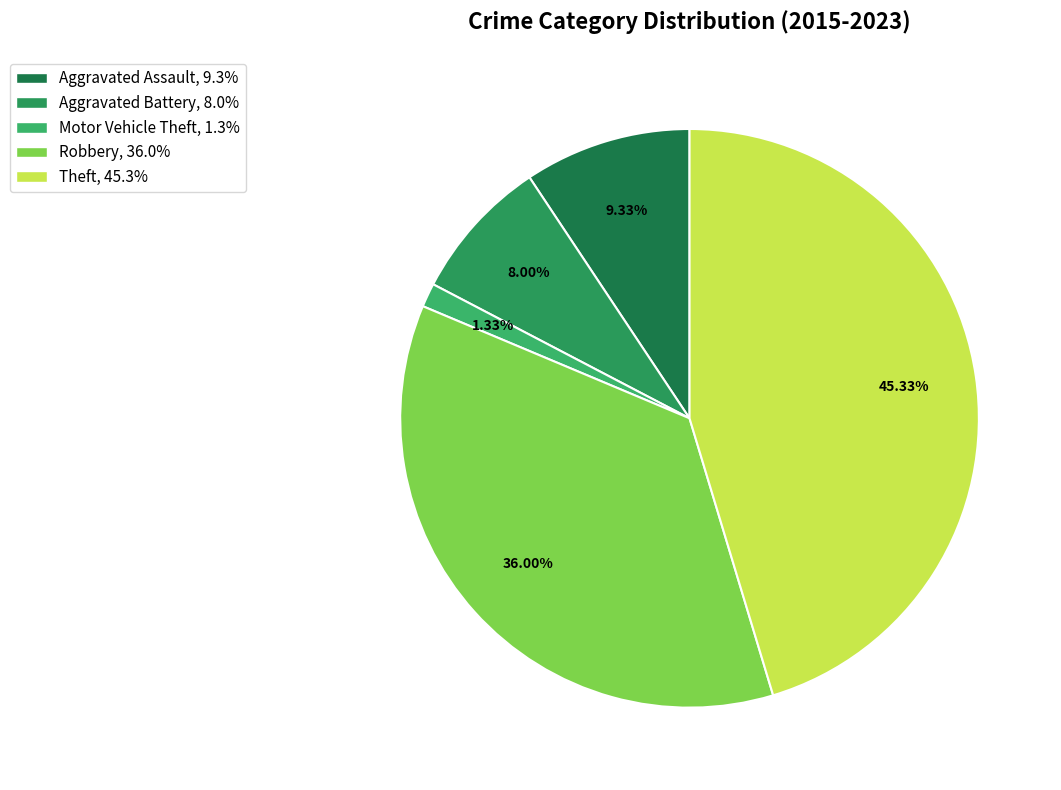

Does any single category account for the majority?

No